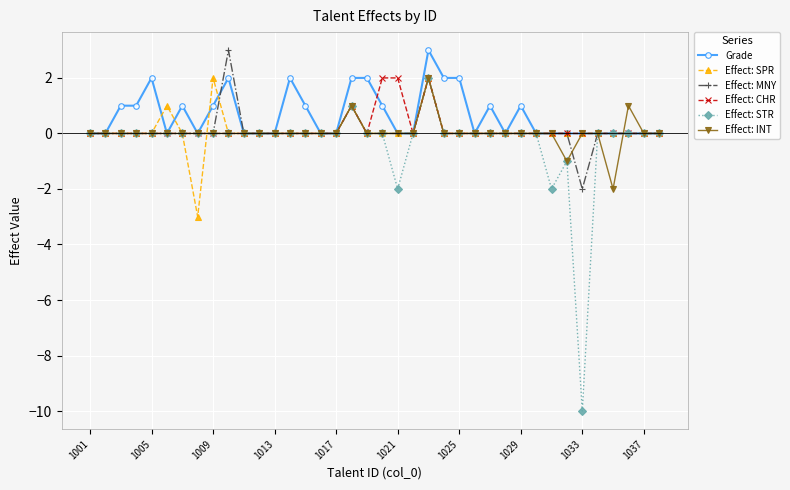

True or false: Grade has more than 2 interior local peaks.

True